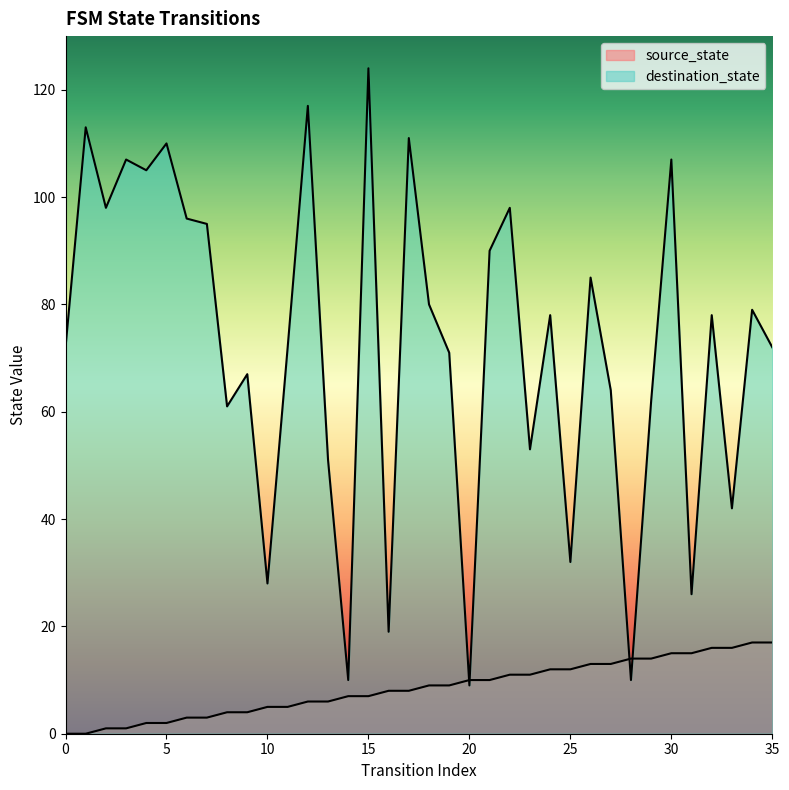

At how many categories does at least one series exceed 114?

2